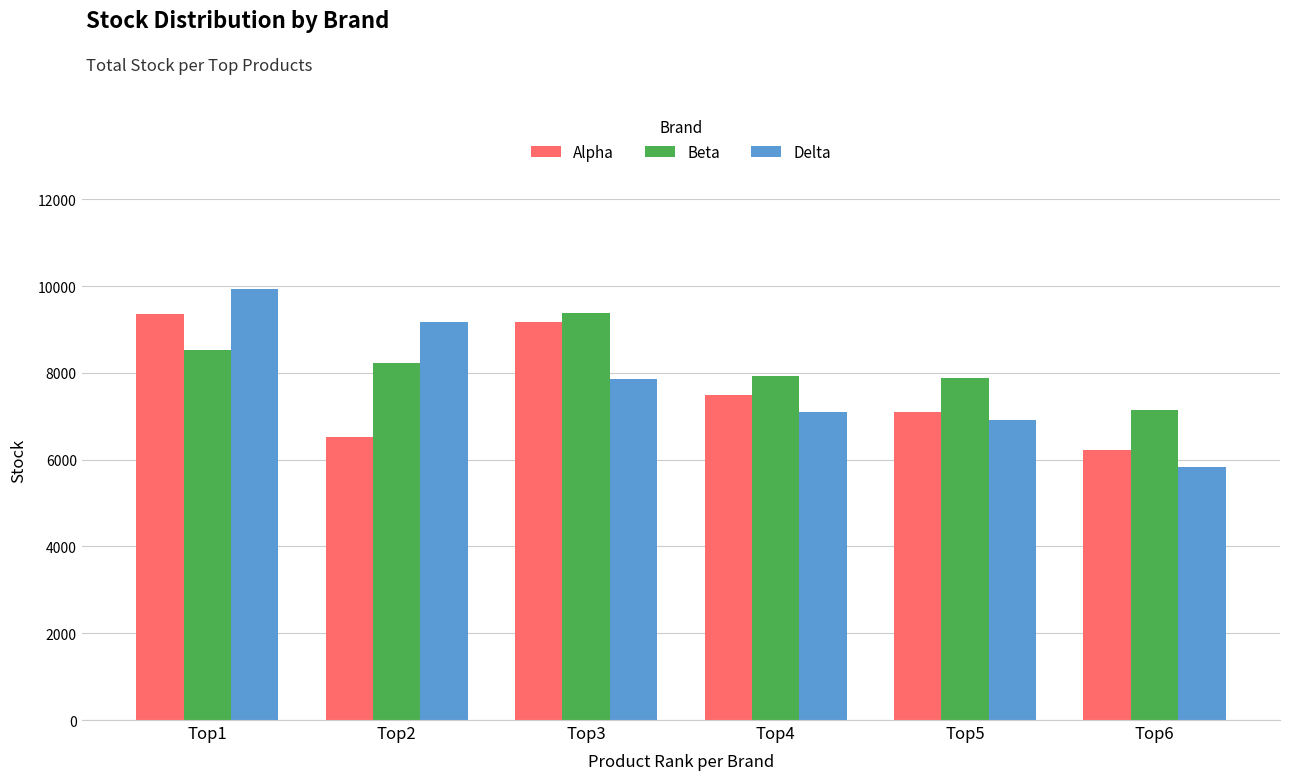

How many bars are there in each group?

3